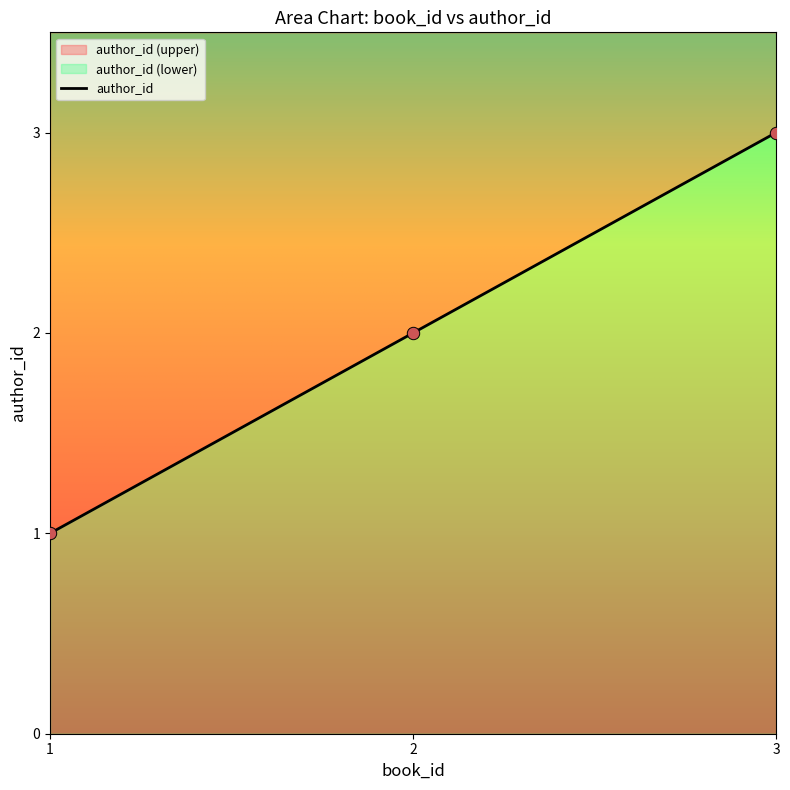

What is the ratio of the value at 2 to the value at 3?

0.7